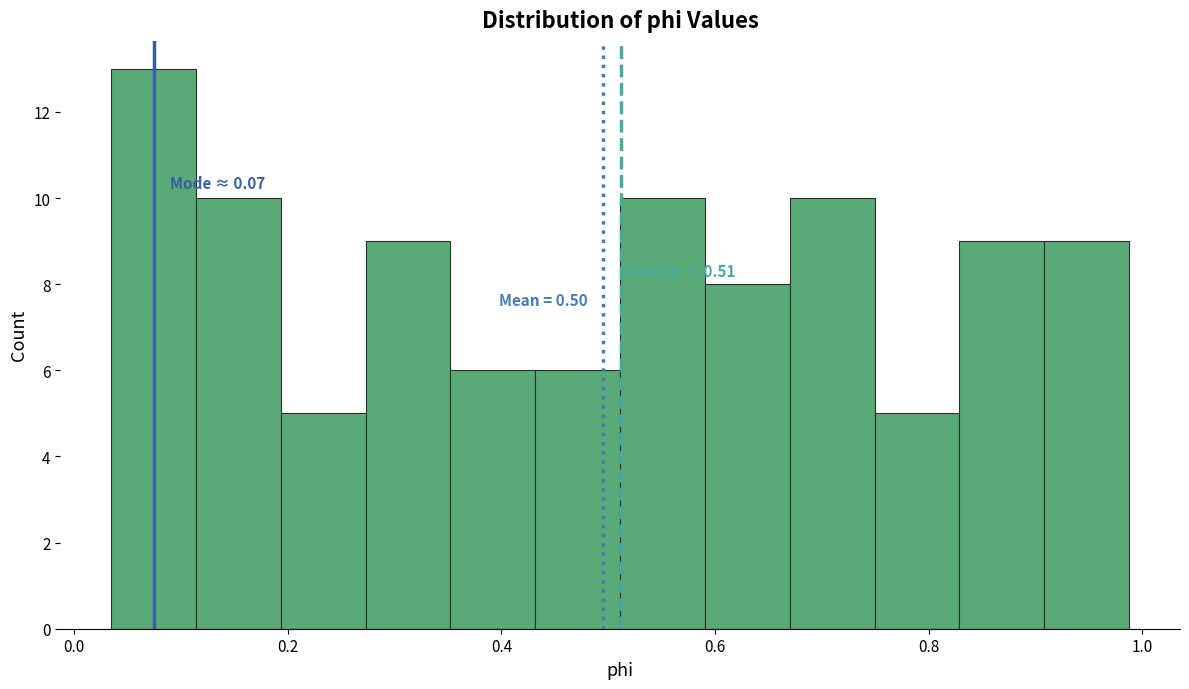

Read against the x-axis, roughly where is the centre of the tallest bar?

0.08